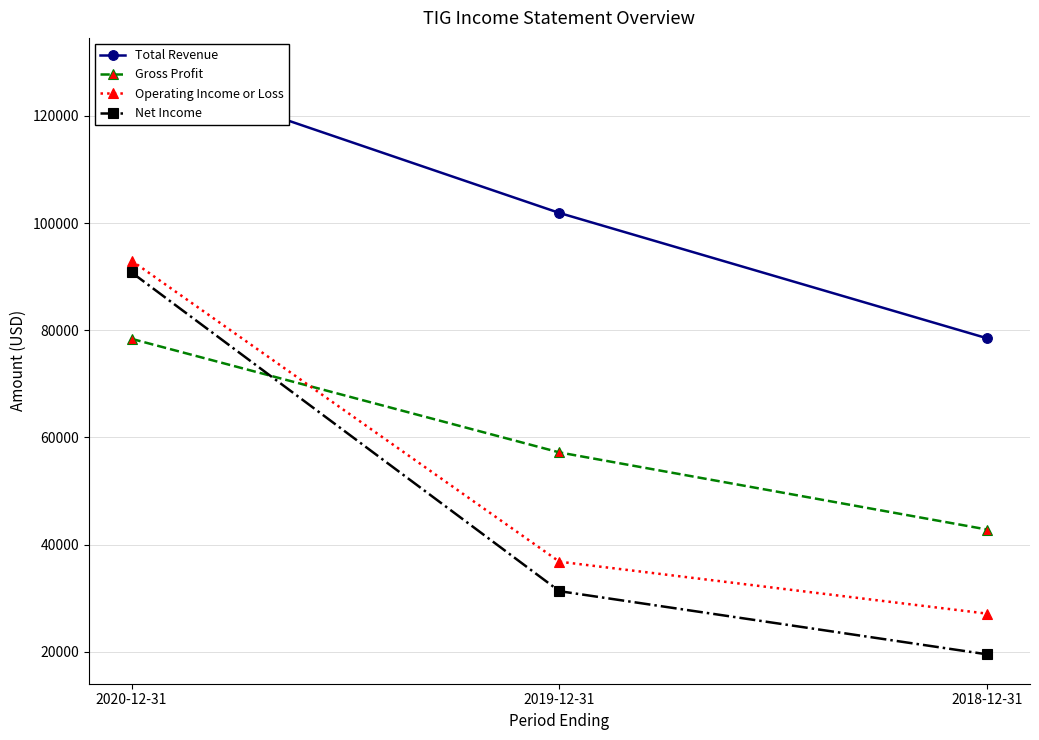

At which label does Total Revenue reach its peak?

2020-12-31